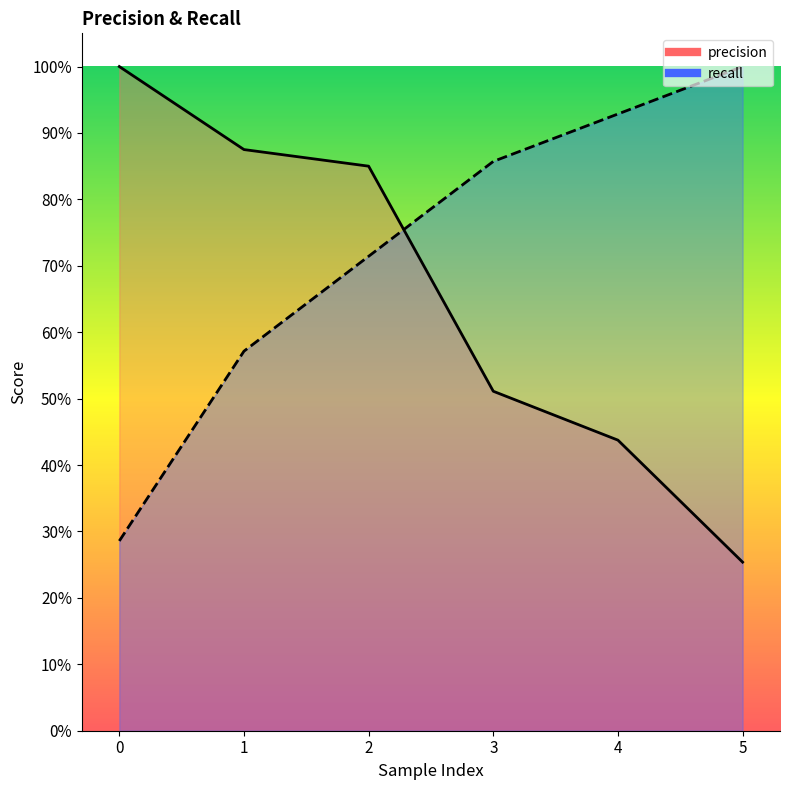

True or false: recall and precision cross at least once.

True